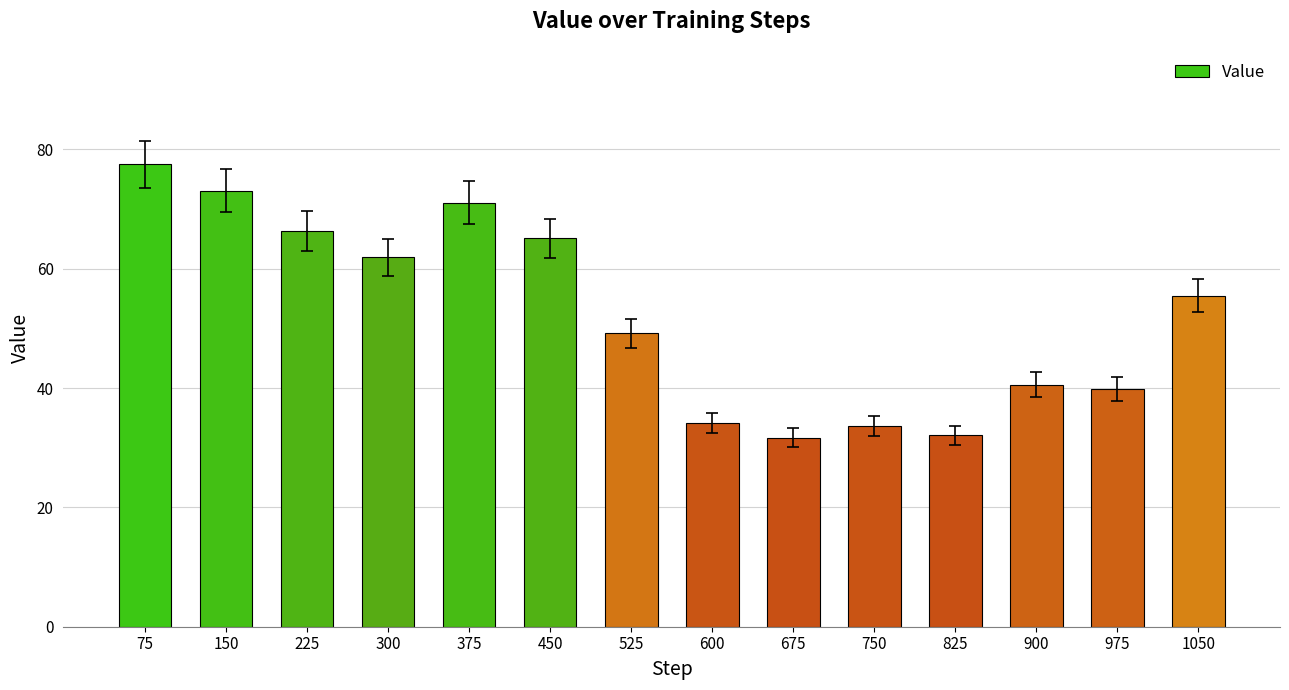

What is the approximate value at 1050?

55.5